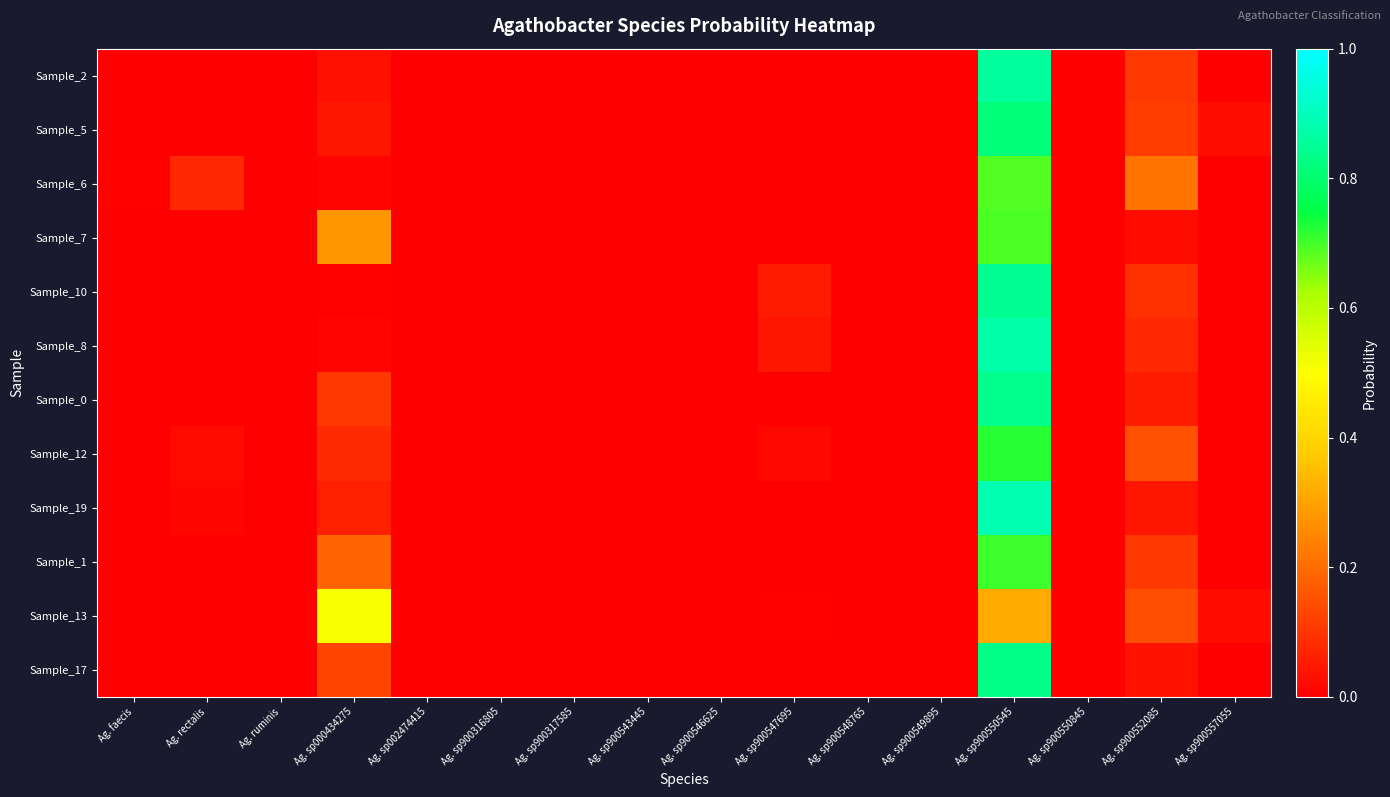

At which category is the sum across all series the highest?

Ag. sp900550545